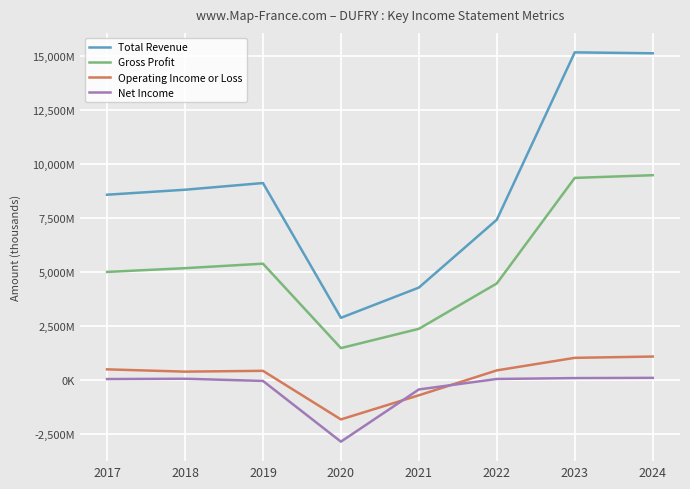

Is this an area chart (filled region under the line)?

No